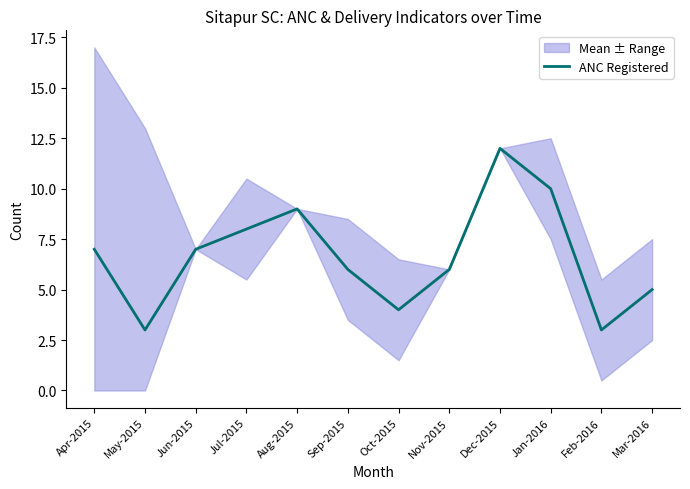

What value does the data have at Apr-2015?

7